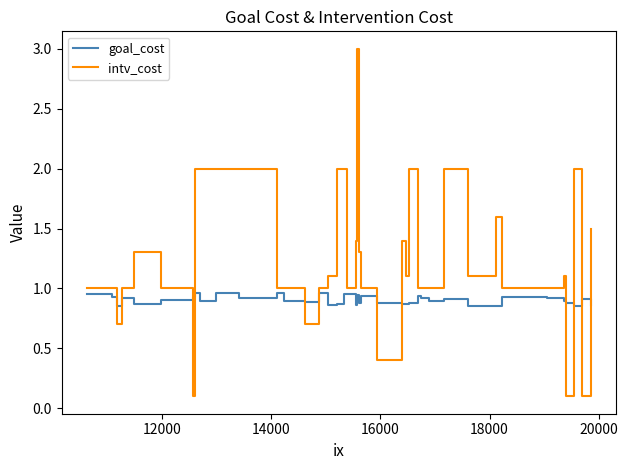

Which series ends up on top after the final intersection of goal_cost and intv_cost?

intv_cost